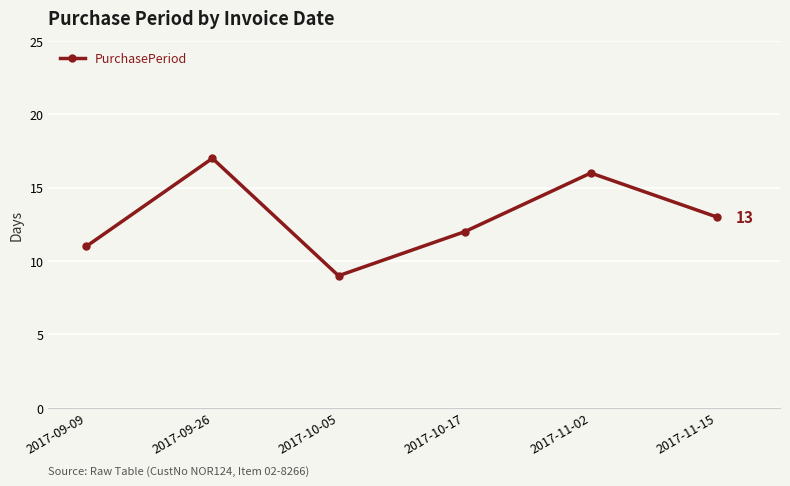

What is the label of the 5th point from the right?

2017-09-26